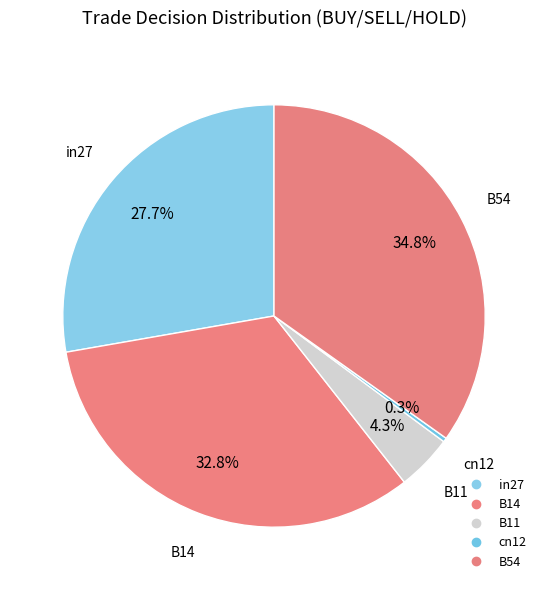

Which category has the biggest portion of the pie?

B54